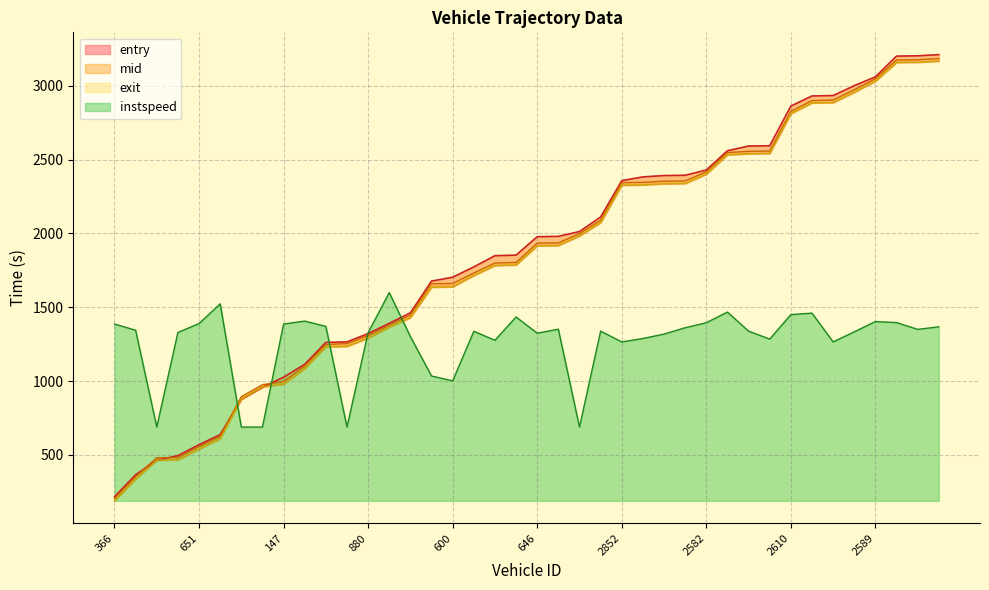

The value of exit at 2589 is 1793.5. True or false?

False